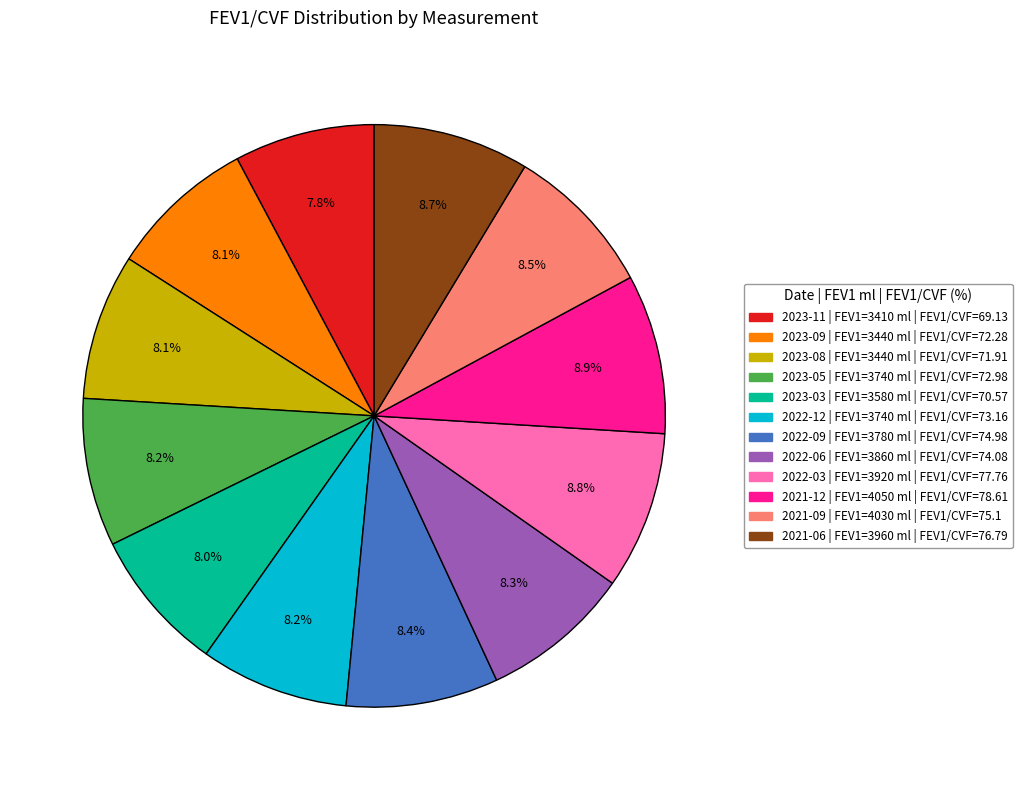

Is there any slice that represents more than half of the pie?

No